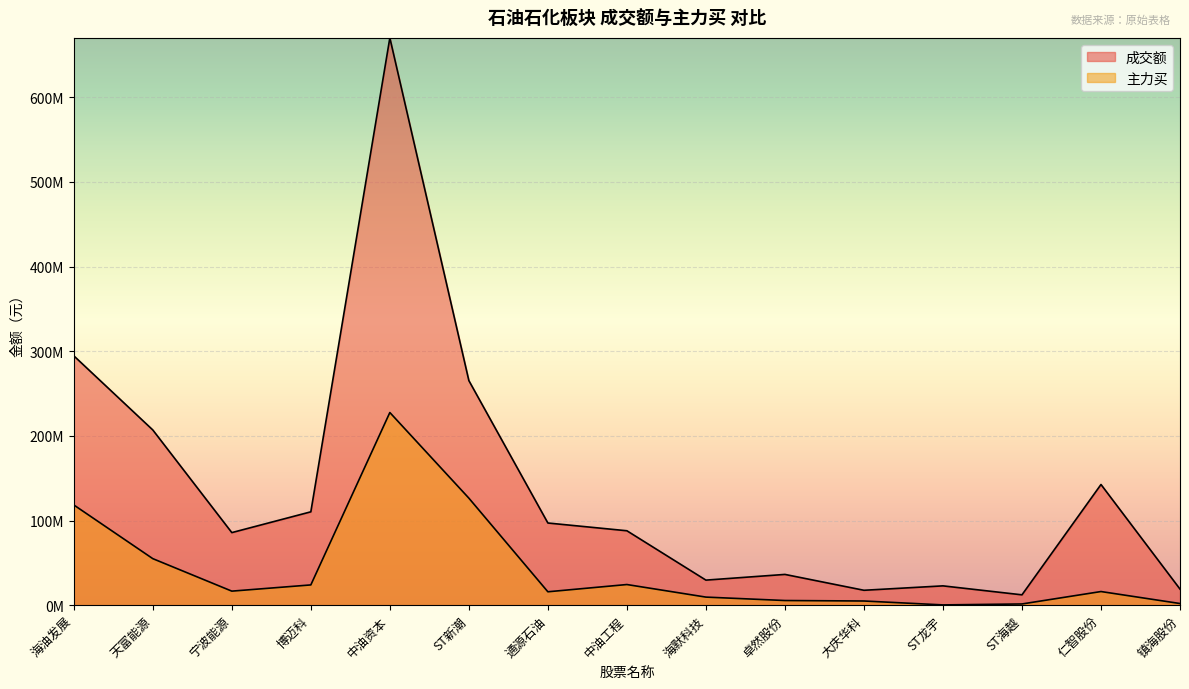

How many data points in 成交额 are above 87918807?

7